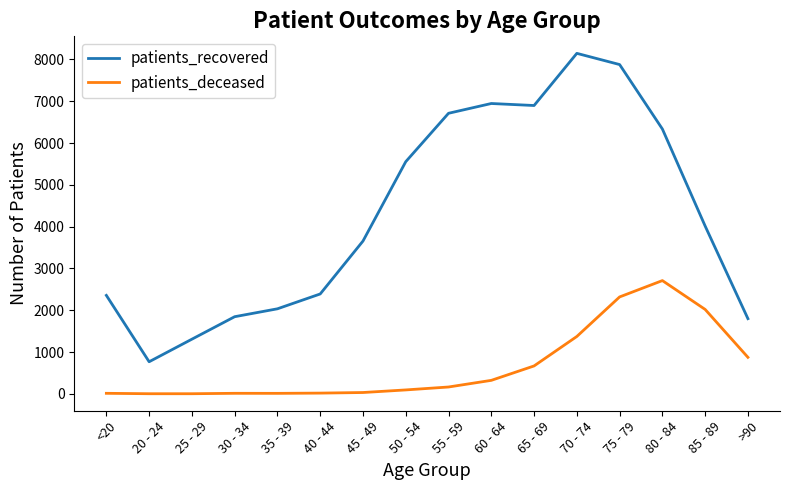

Is it true that patients_recovered equals 13362 at 75 - 79?

False